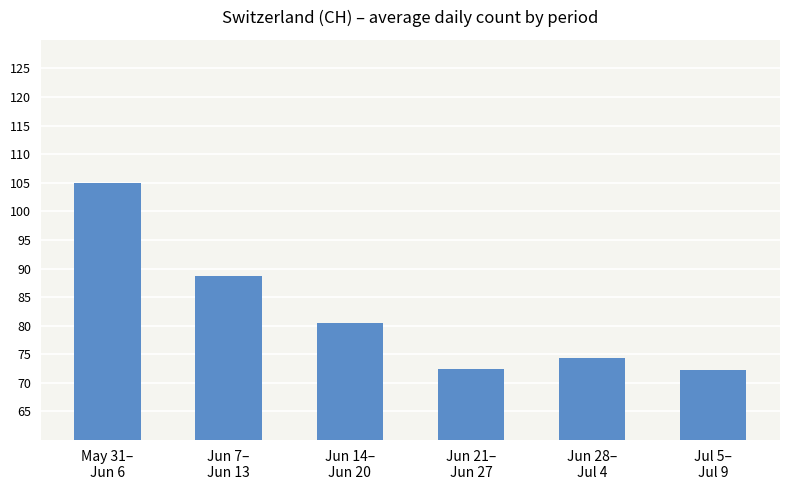

Does the chart contain any negative values?

No